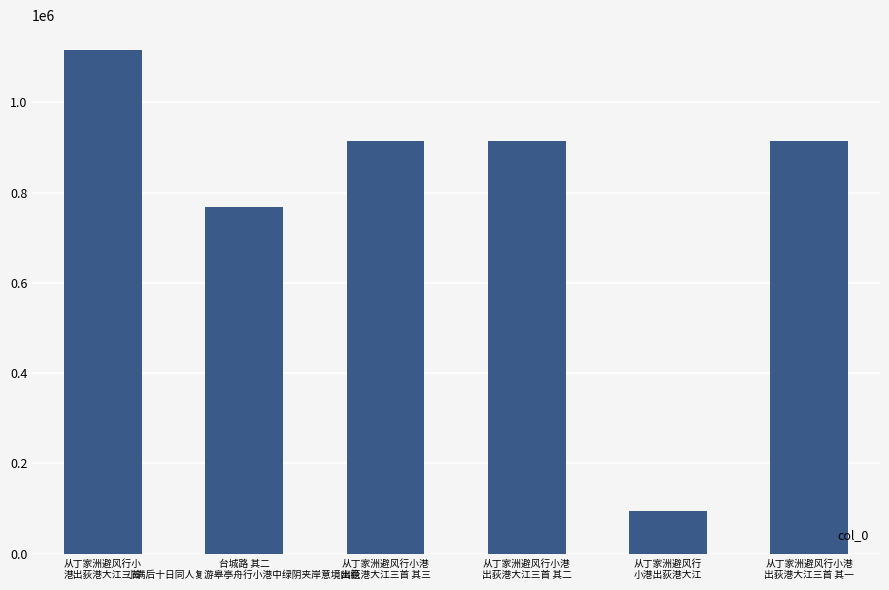

What is the smallest value displayed?

94432